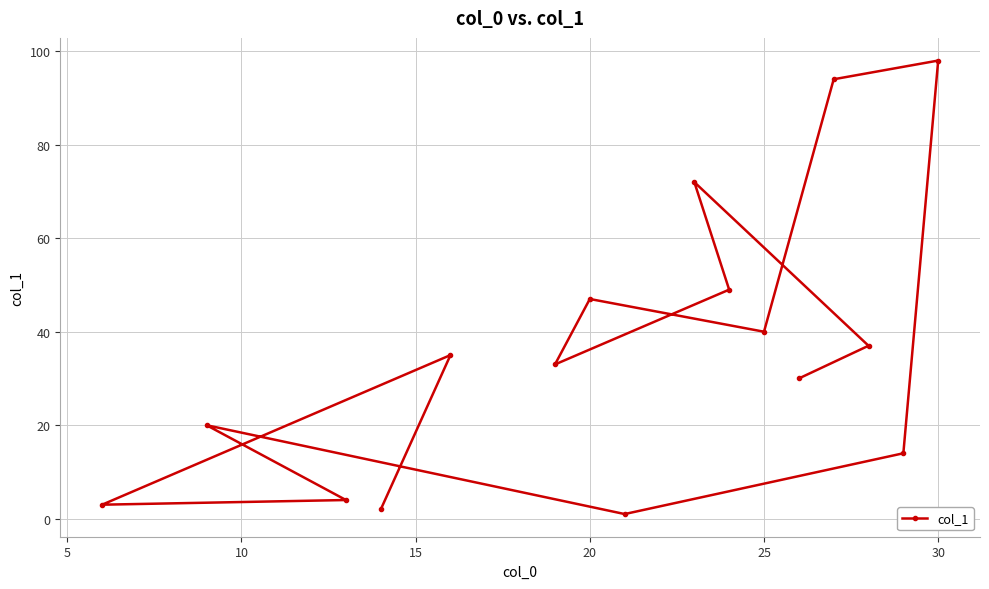

What is the maximum value shown in the chart?

98